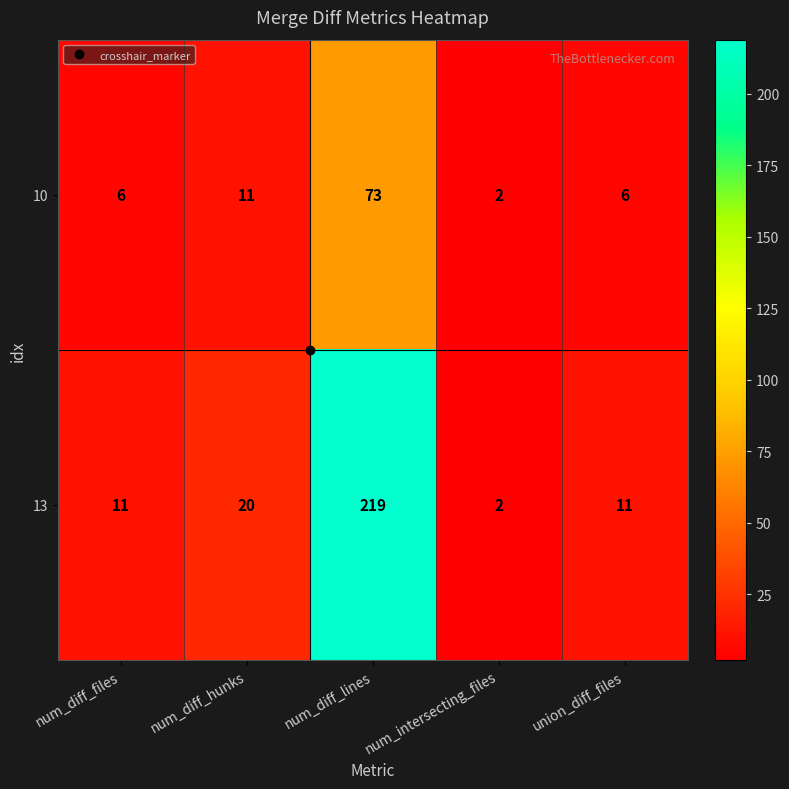

What is the total value across all series at num_intersecting_files?

4